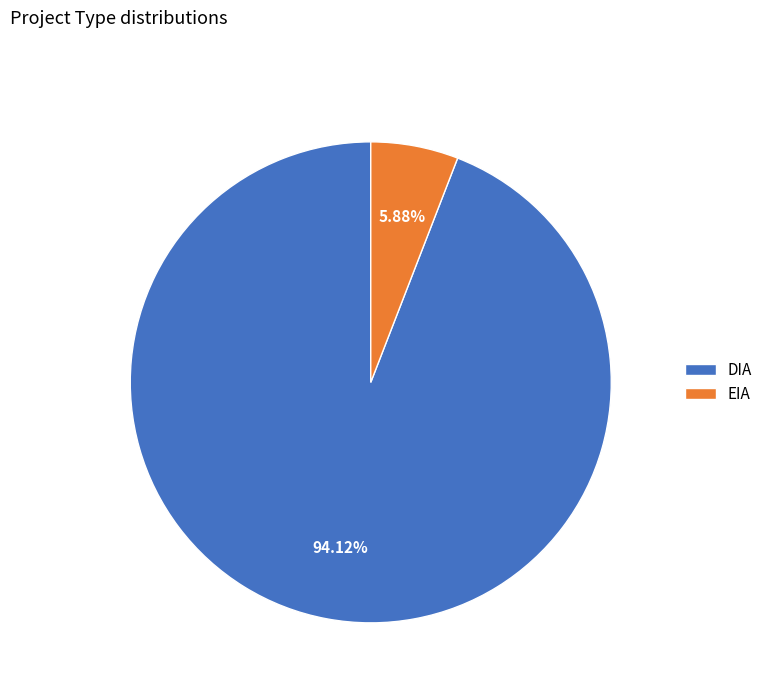

Is EIA the majority of the pie?

No